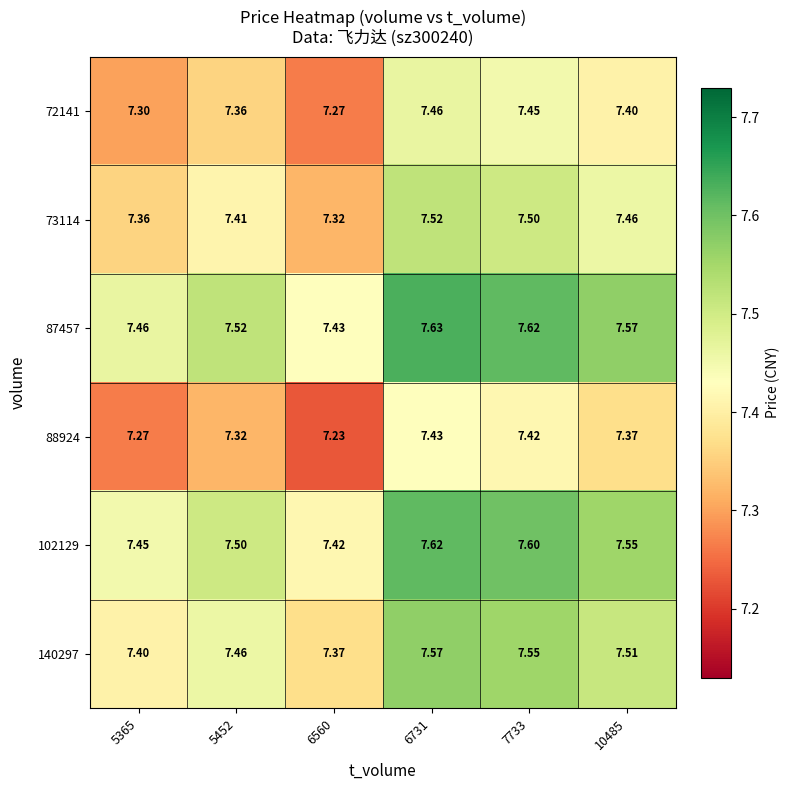

Is the value of 140297 at 6560 greater than the value of 72141 at 5452?

Yes